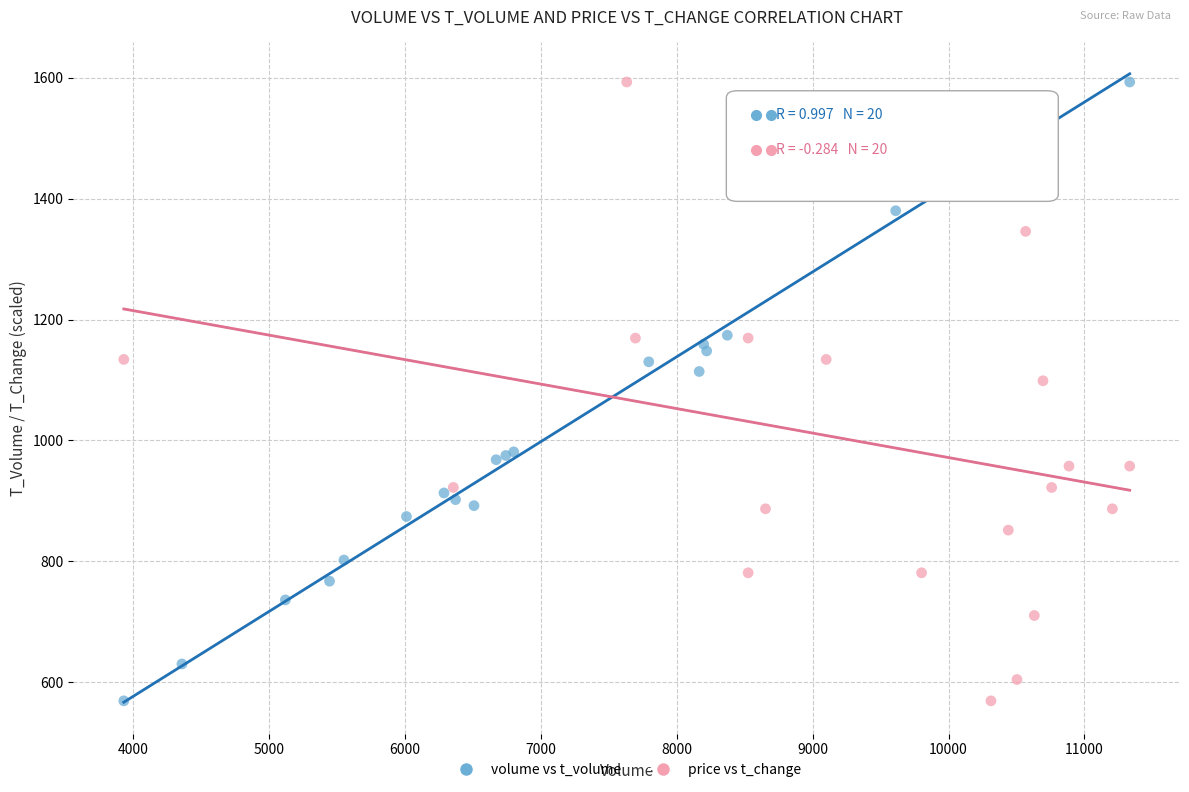

What are all the series names shown in the legend?

volume vs t_volume, price vs t_change